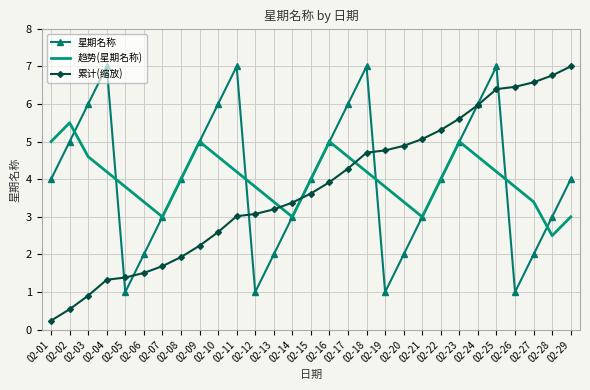

In 趋势(星期名称), how many points are lower than both neighbors (excluding endpoints)?

4